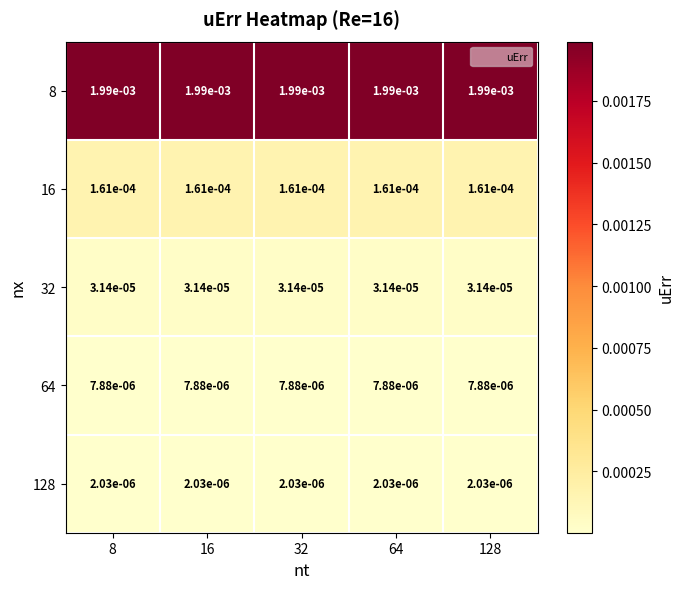

Is the value of 16 at 8 greater than the value of 8 at 64?

No